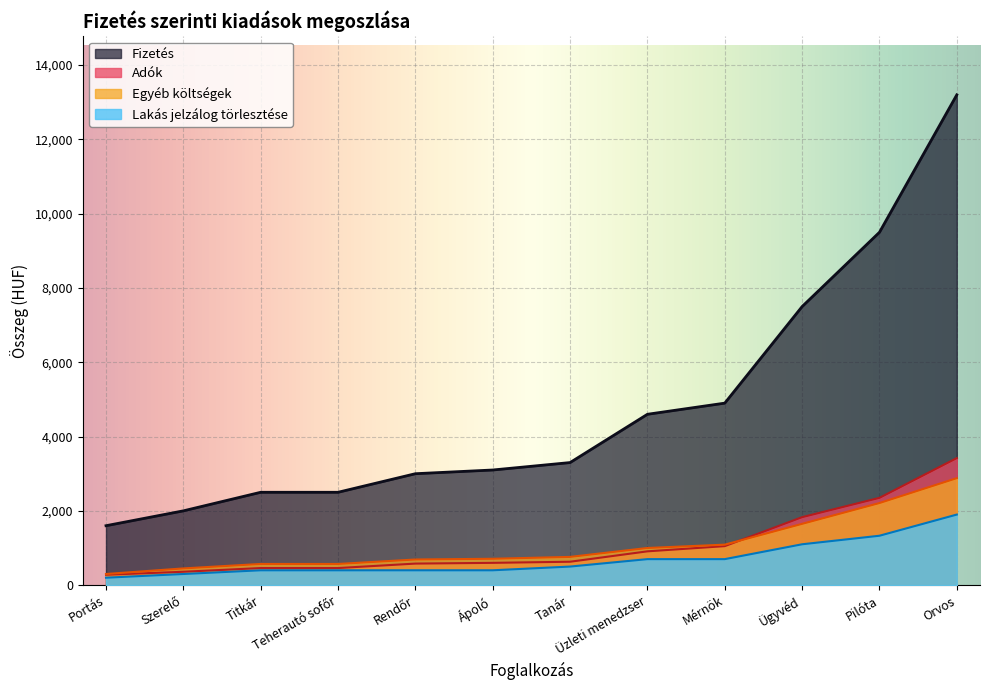

The value of Adók at Portás is 99. True or false?

False